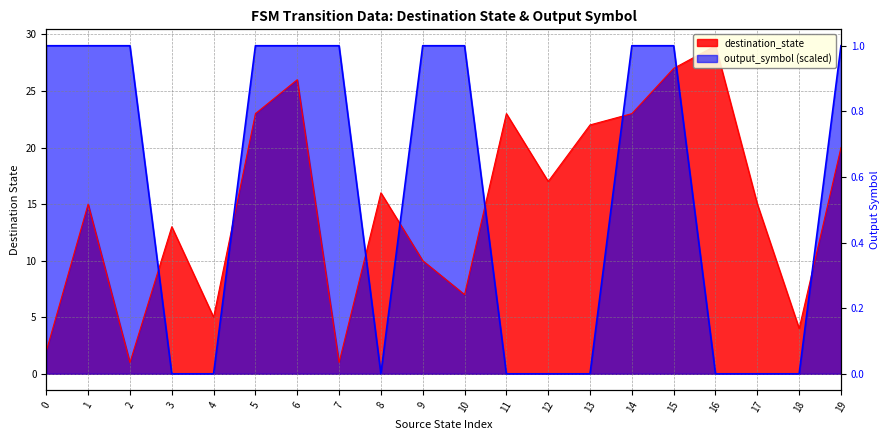

What value does the output_symbol series have at 1, to the nearest 10?

30